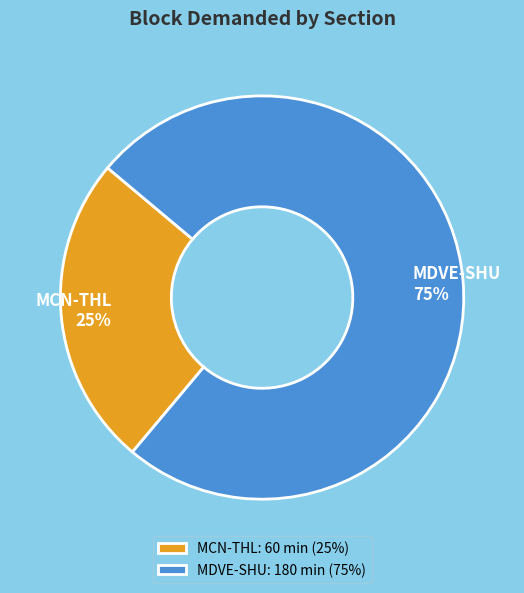

To the nearest percent, what is the average slice percentage?

50%